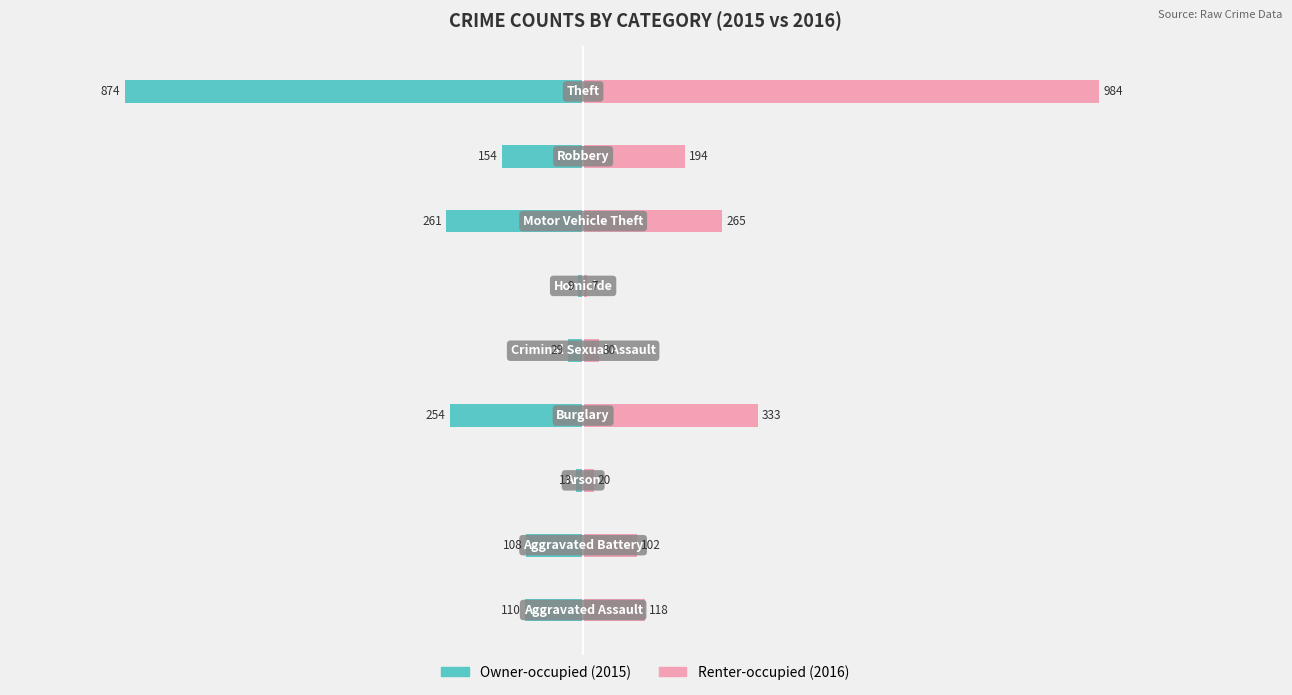

Between 3 and 1, which is larger?

1